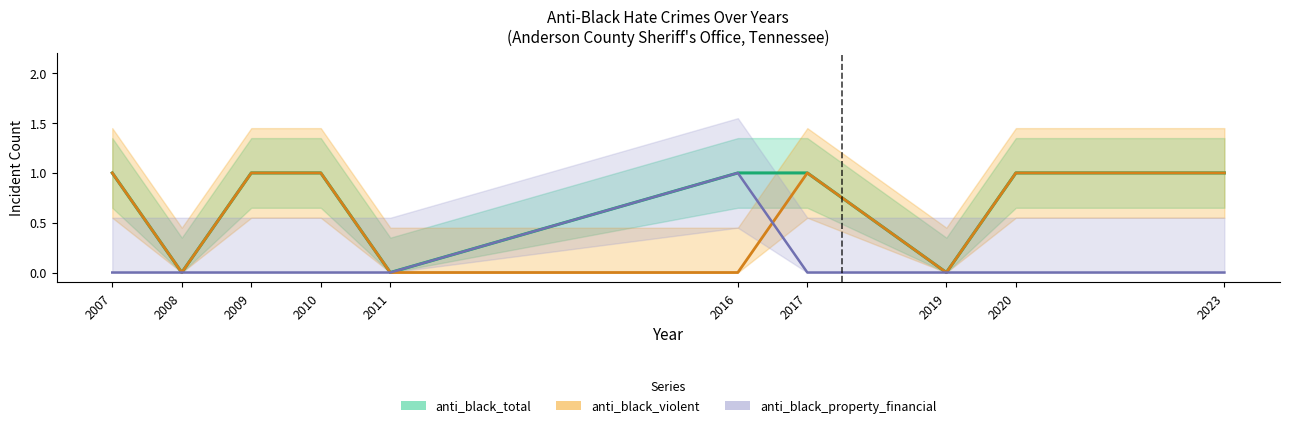

Which series changed the most between 2010 and 2020?

anti_black_total